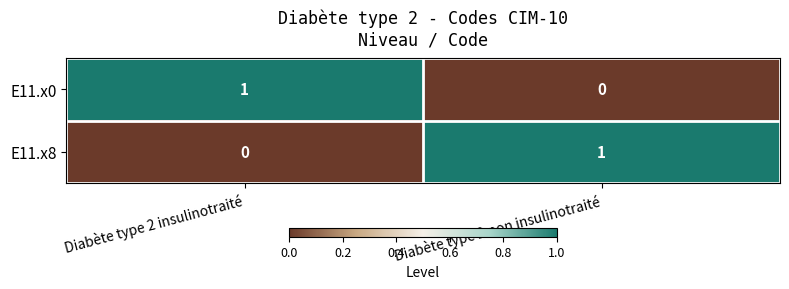

Rank the categories by E11.x0 value from lowest to highest.

Diabète type 2 non insulinotraité, Diabète type 2 insulinotraité